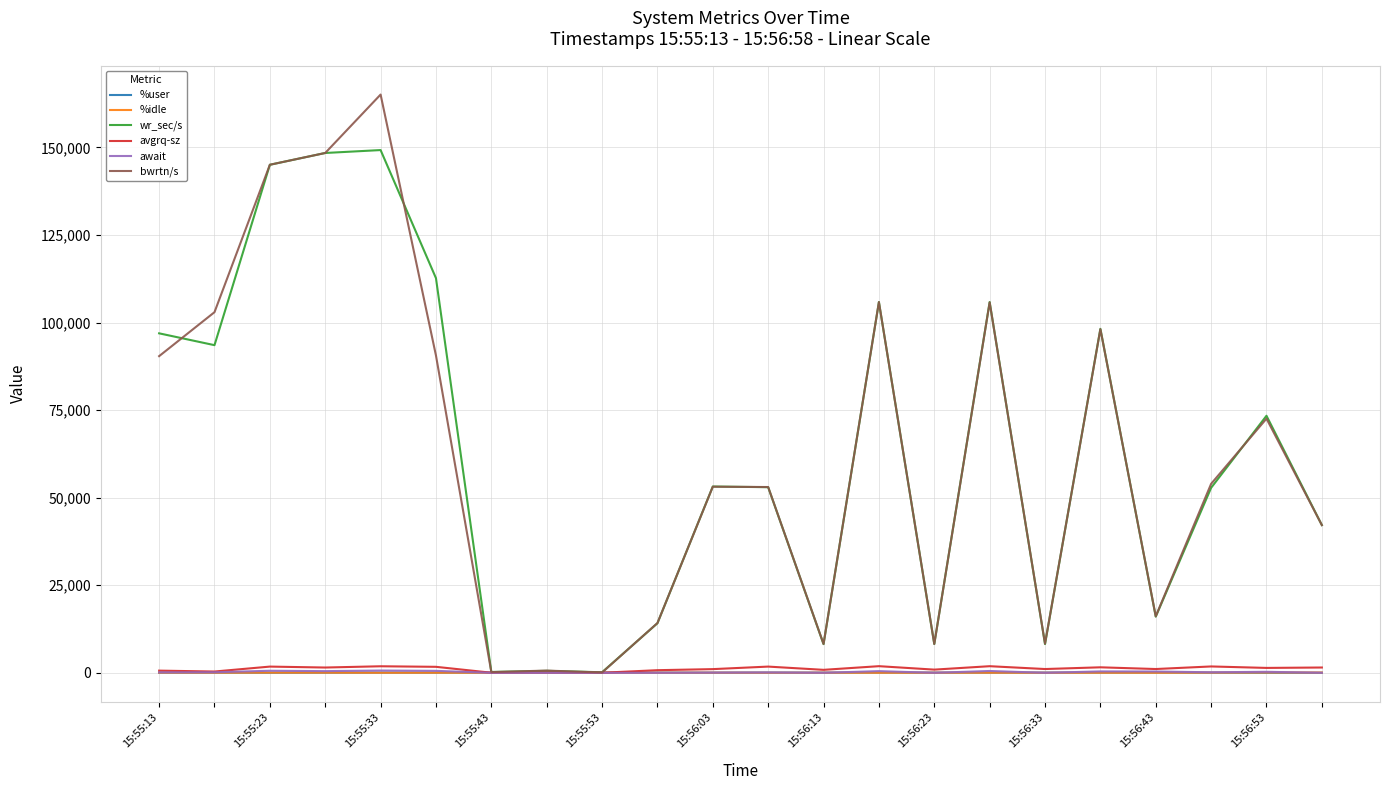

How many interior local valleys does the await series have?

6